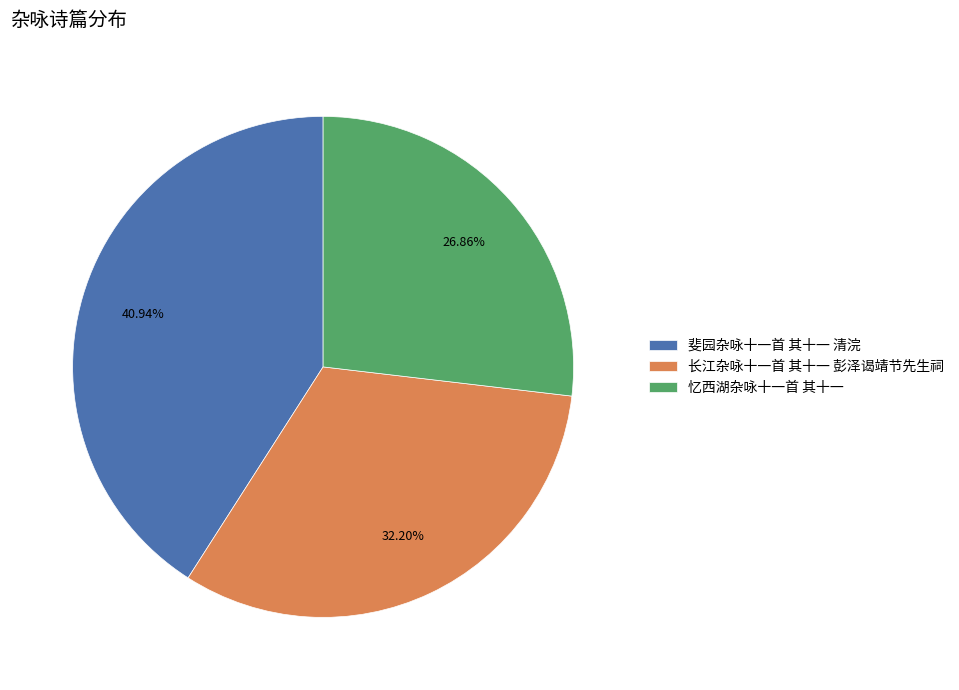

What is the ratio of the value at 斐园杂咏十一首 其十一 清浣 to the value at 忆西湖杂咏十一首 其十一?

1.5